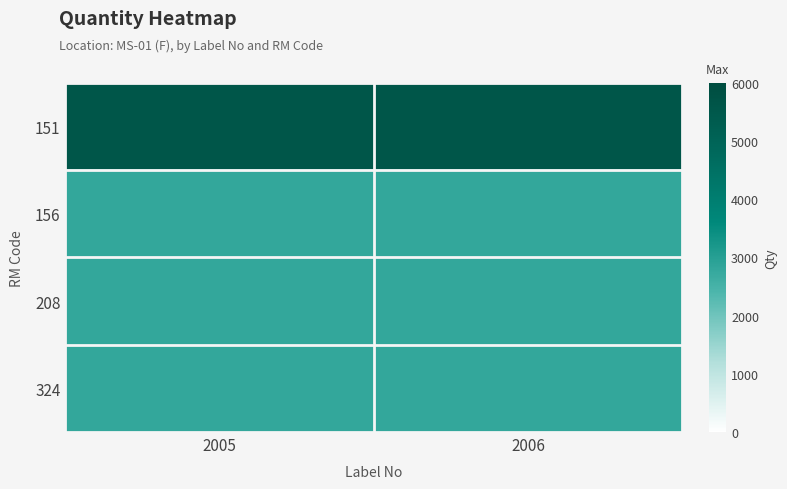

What is the minimum value shown in the chart?

2800